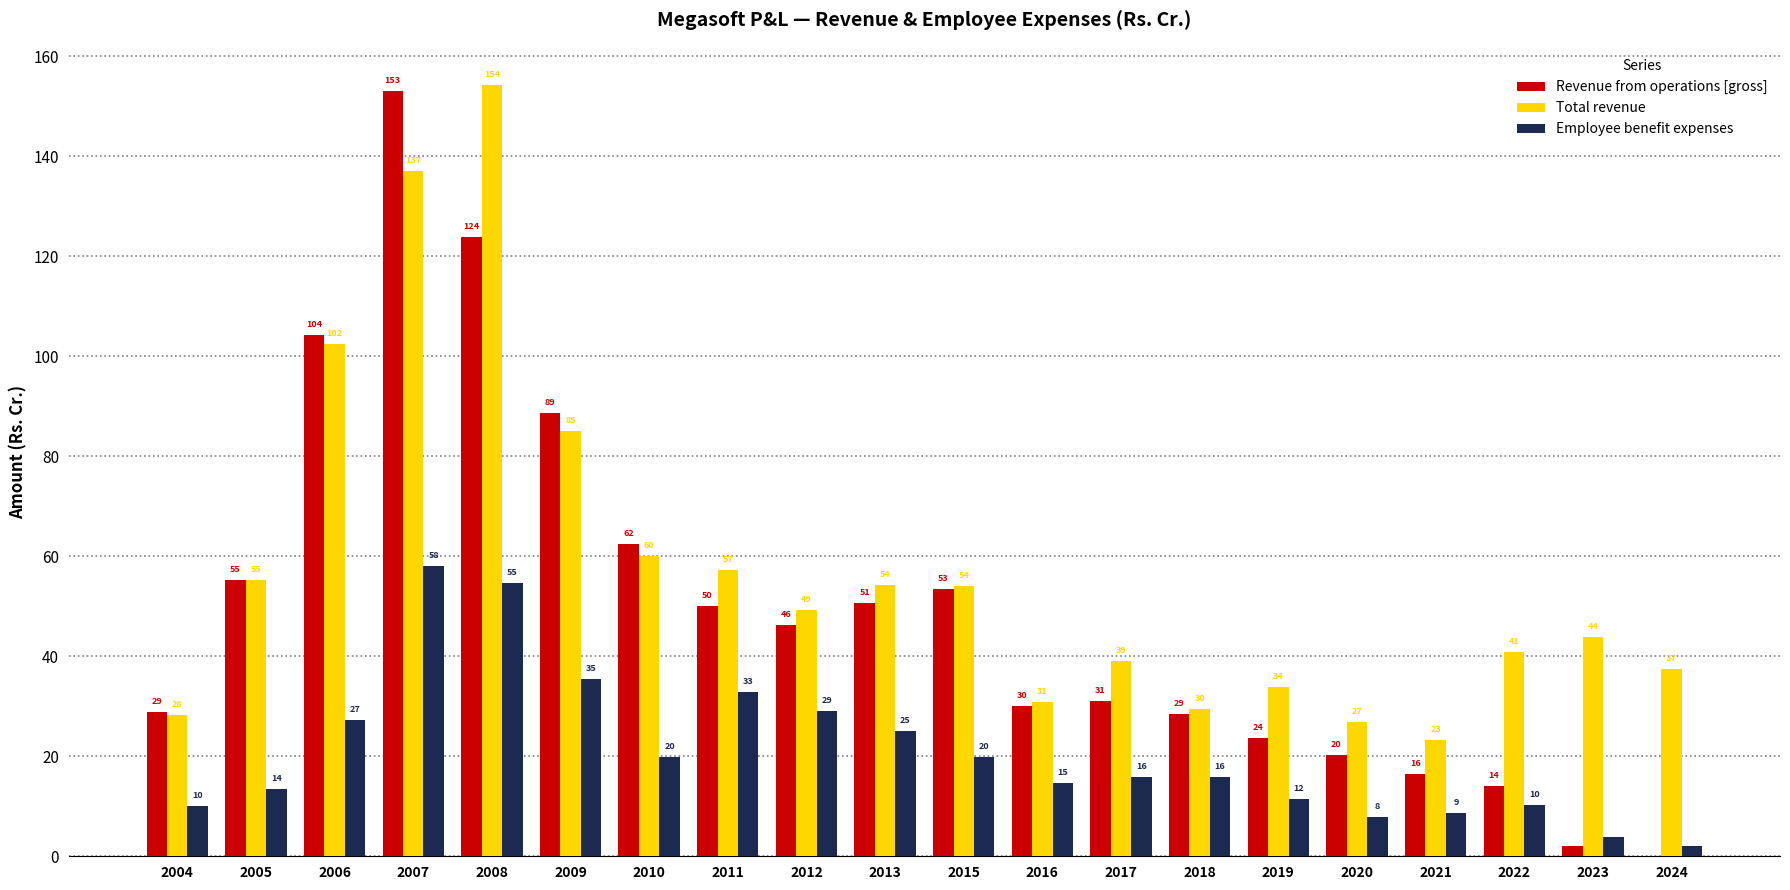

Which series has the largest total across all categories?

Total revenue